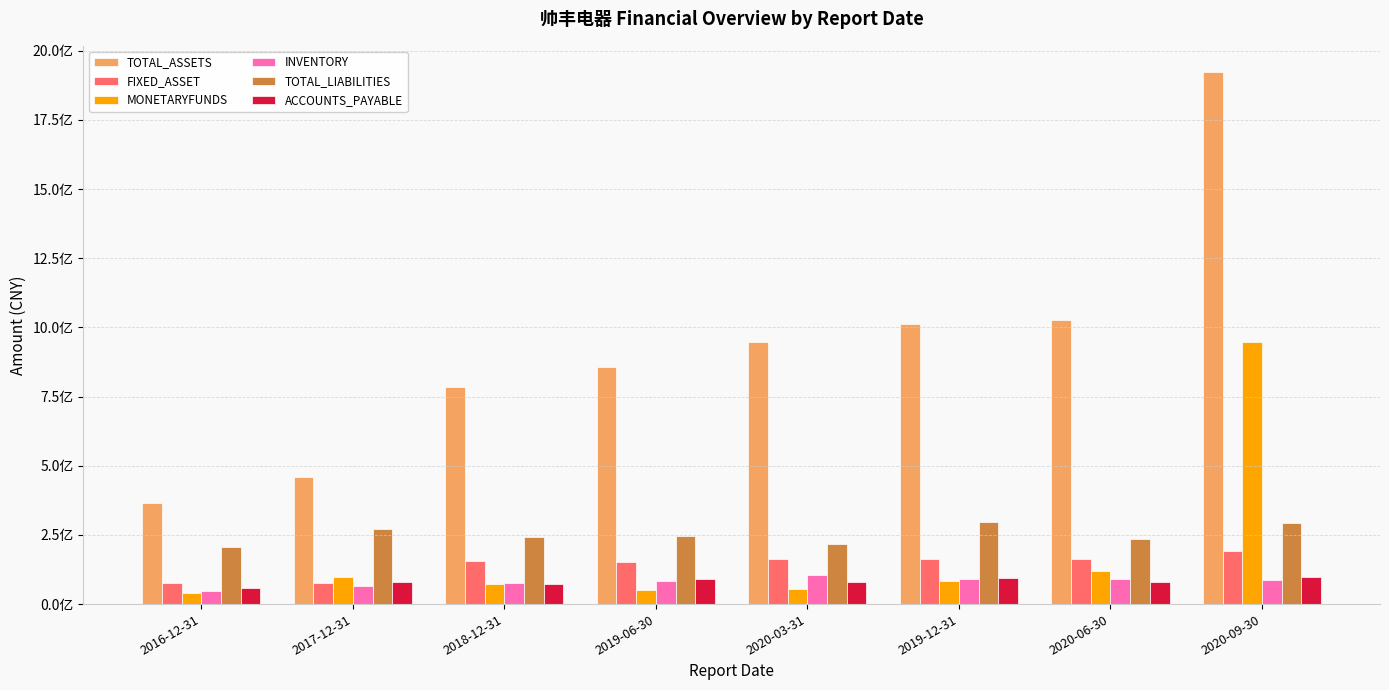

Which has a higher value, 2018-12-31 or 2017-12-31?

2018-12-31